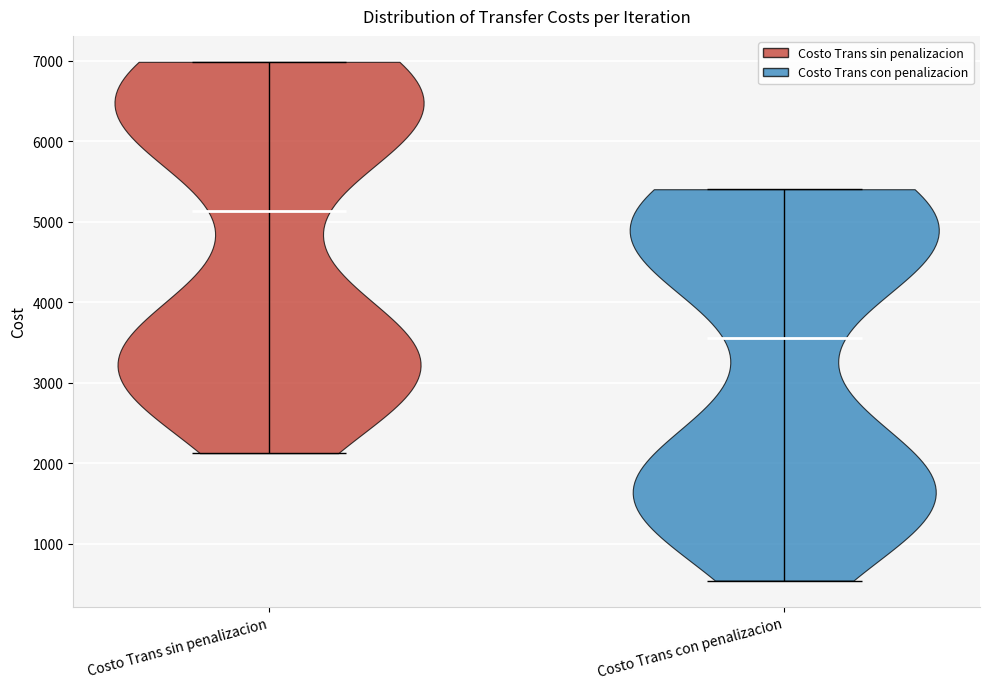

Reading left to right, read every violin against the y-axis: where its median line is, and the lowest and highest points it reaches. The values are not printed on the chart, so give them approximately, as read against the axis.

Costo Trans sin penalizacion: median line 5100, lowest point 2100, highest point 7000
Costo Trans con penalizacion: median line 3500, lowest point 500, highest point 5400